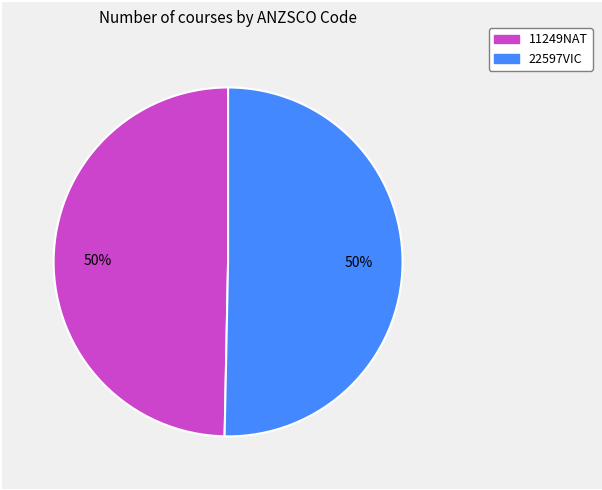

What percentage is the 11249NAT slice, to the nearest percent?

50%